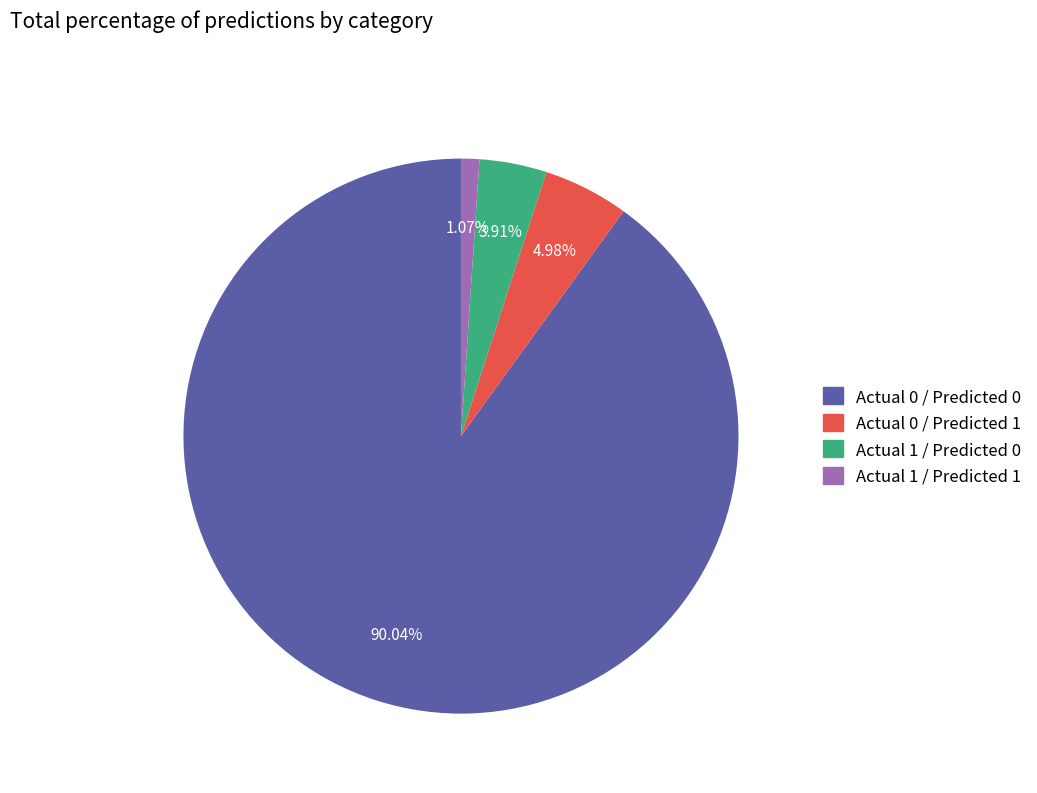

To the nearest percent, what is the combined percentage of Actual 1 / Predicted 1 and Actual 0 / Predicted 0?

91%